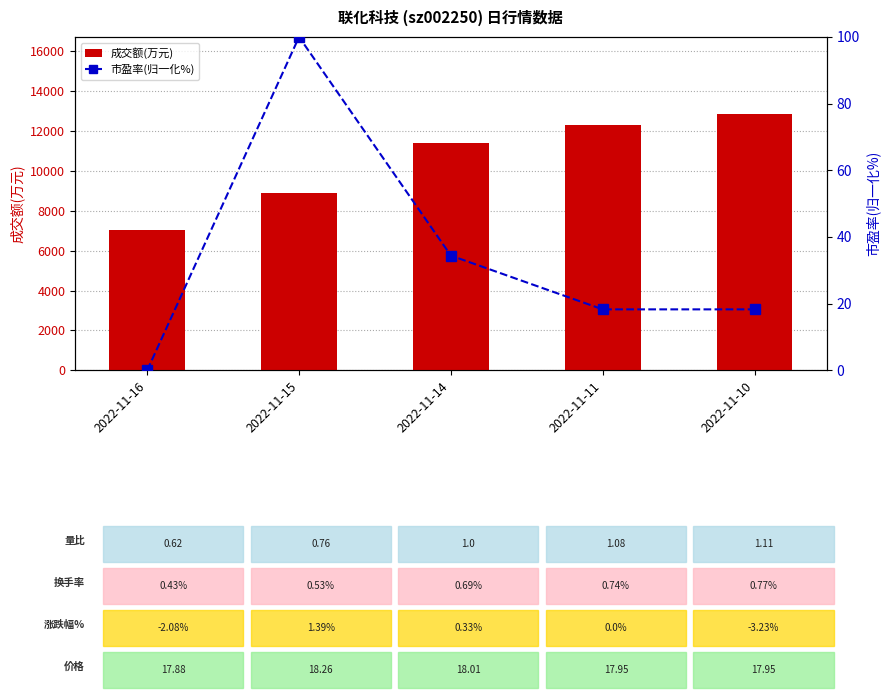

Reading left to right, what are all the values shown in this chart?

成交额(万元): 2022-11-16=7054.0	2022-11-15=8873.0	2022-11-14=11406.0	2022-11-11=12315.0	2022-11-10=12857.0
市盈率(归一化%): 2022-11-16=0.0	2022-11-15=100.0	2022-11-14=34.4	2022-11-11=18.3	2022-11-10=18.3